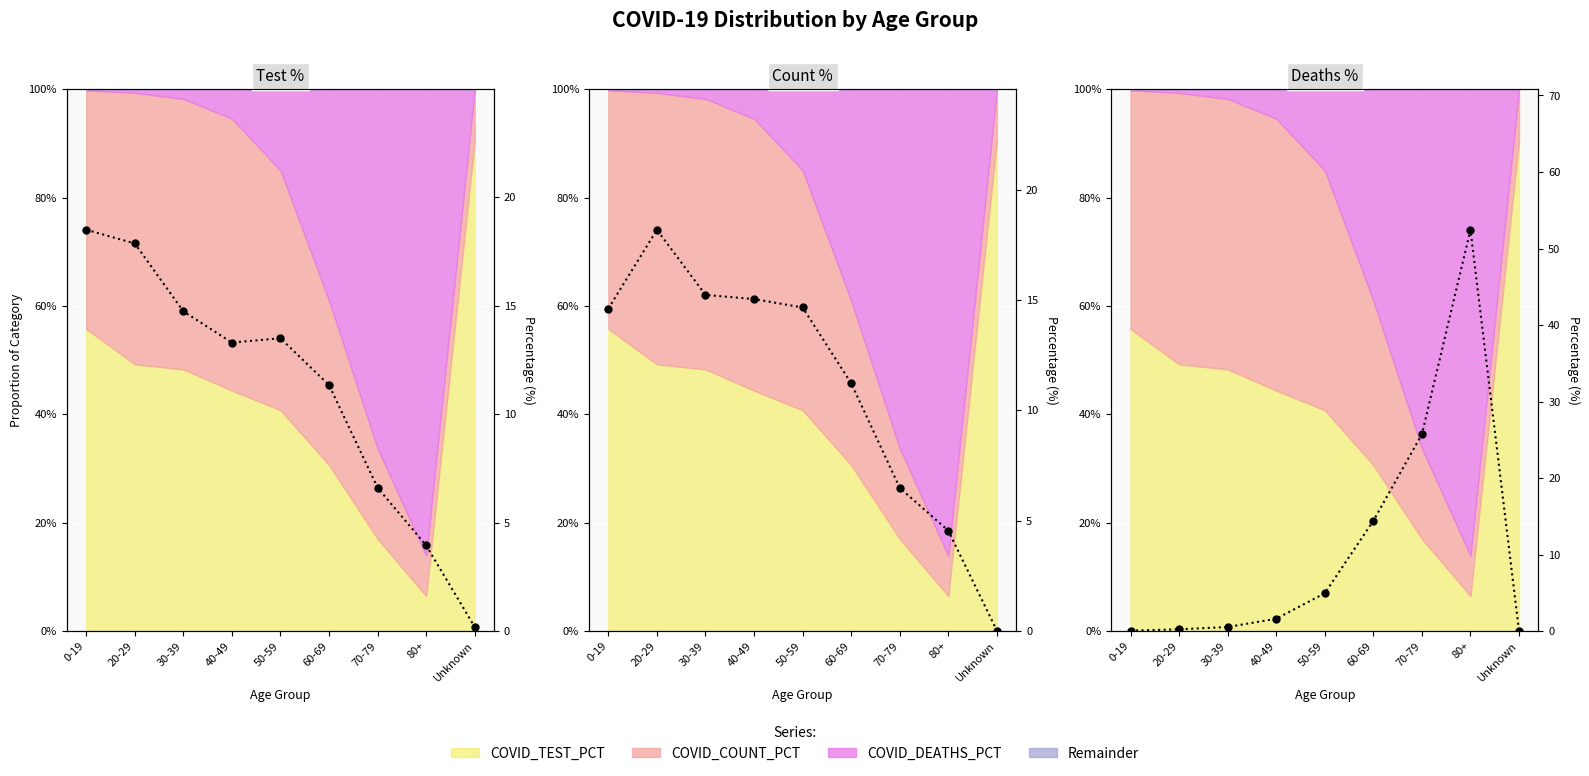

How many values in the COVID_TEST_PCT series are below 13?

4